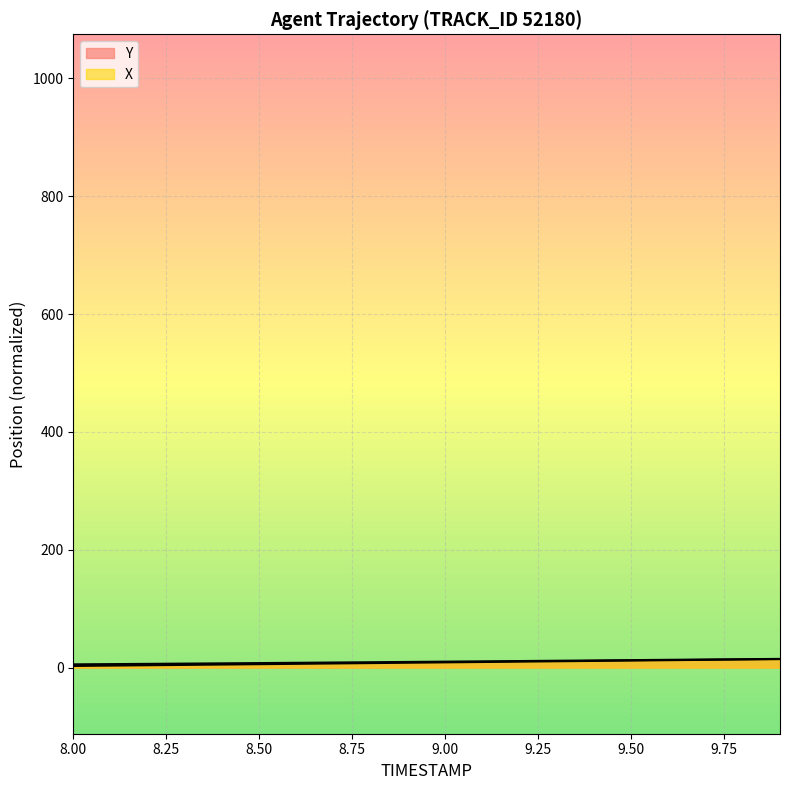

Which has a higher value, 9.7 or 8.3?

9.7